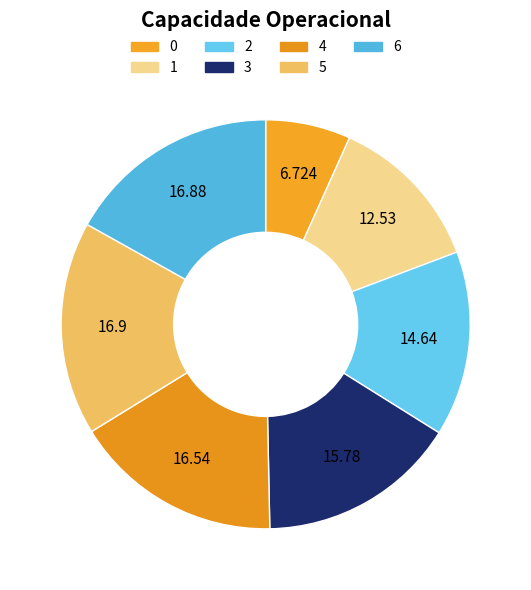

Which has a higher value, 2 or 6?

6